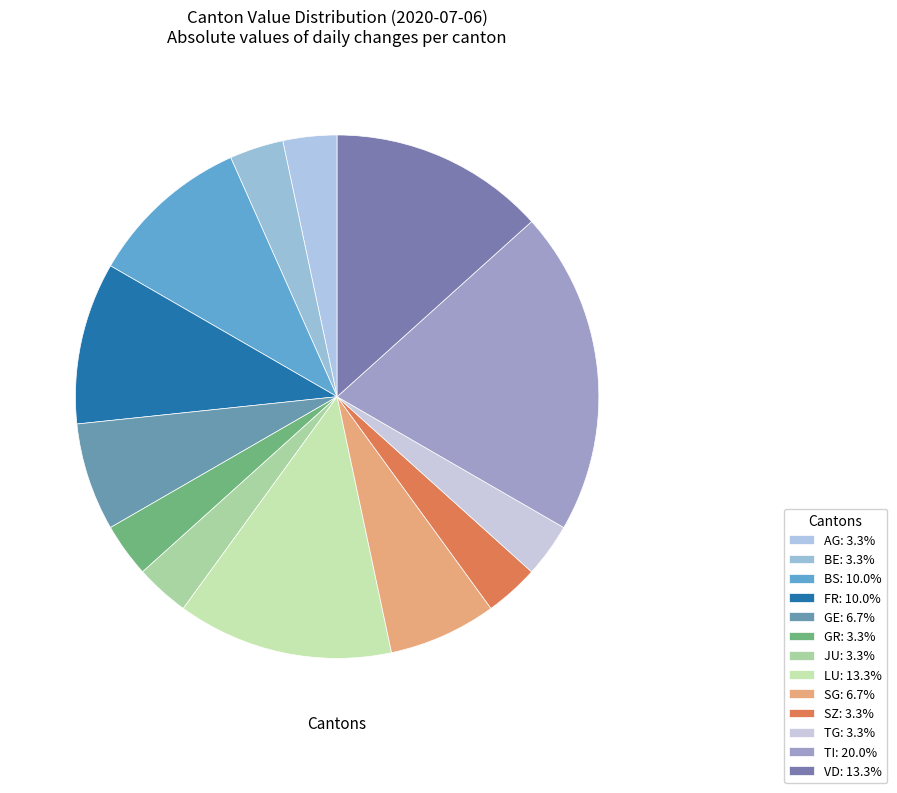

How many segments does this pie chart have?

13